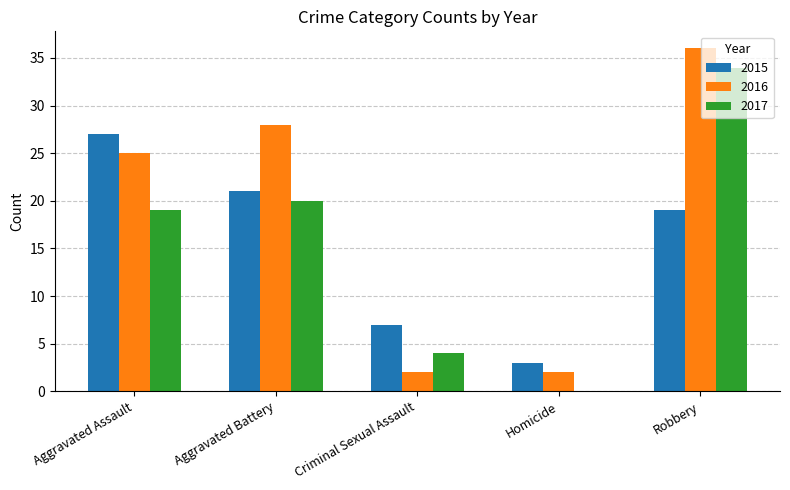

The 2015 series shows 8 at Robbery. True or false?

False